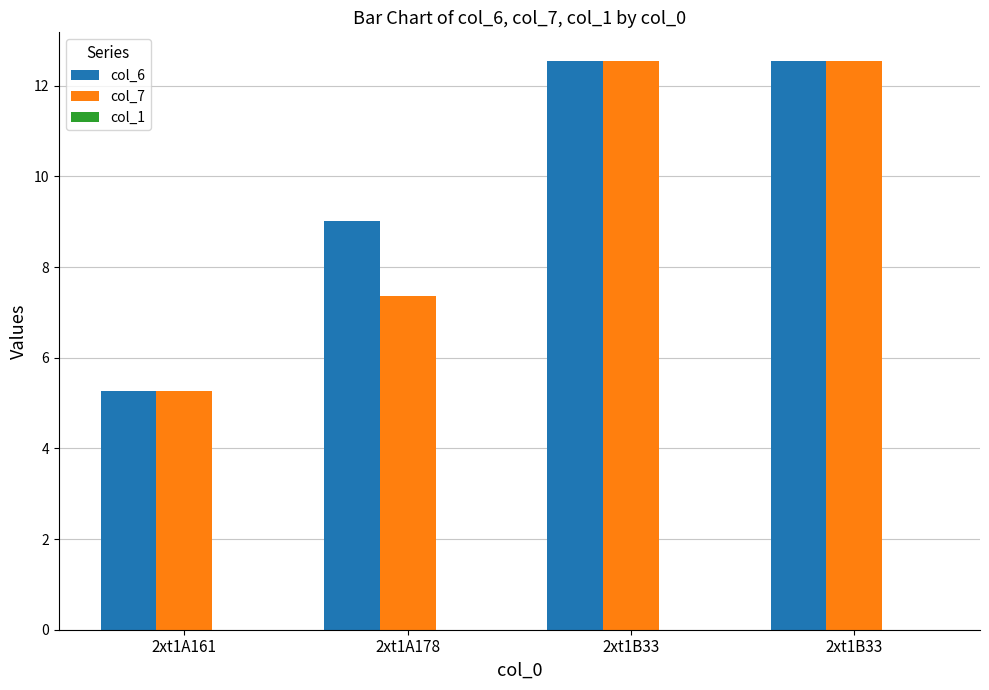

How many bars are there in total?

8